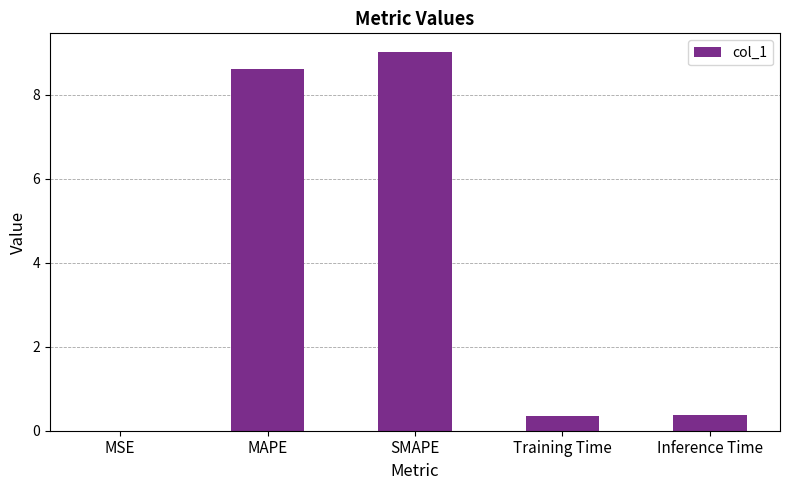

Which category has the highest value across all series?

SMAPE